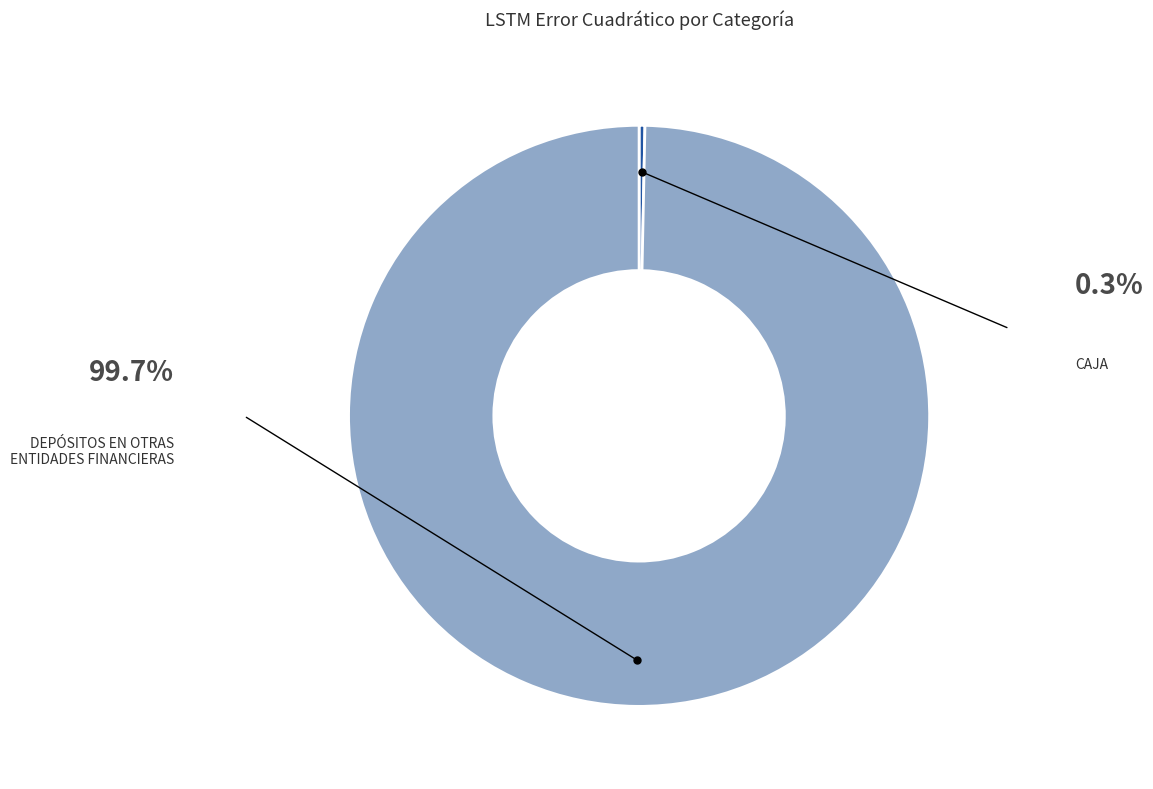

Is there any slice that represents more than half of the pie?

Yes